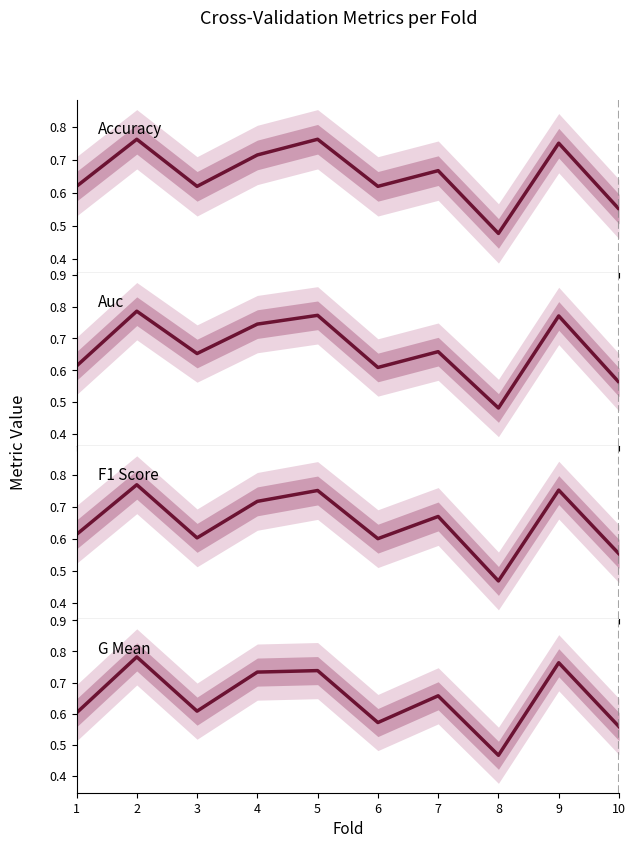

Is the value of g_mean at 1 greater than the value of f1_score at 10?

Yes